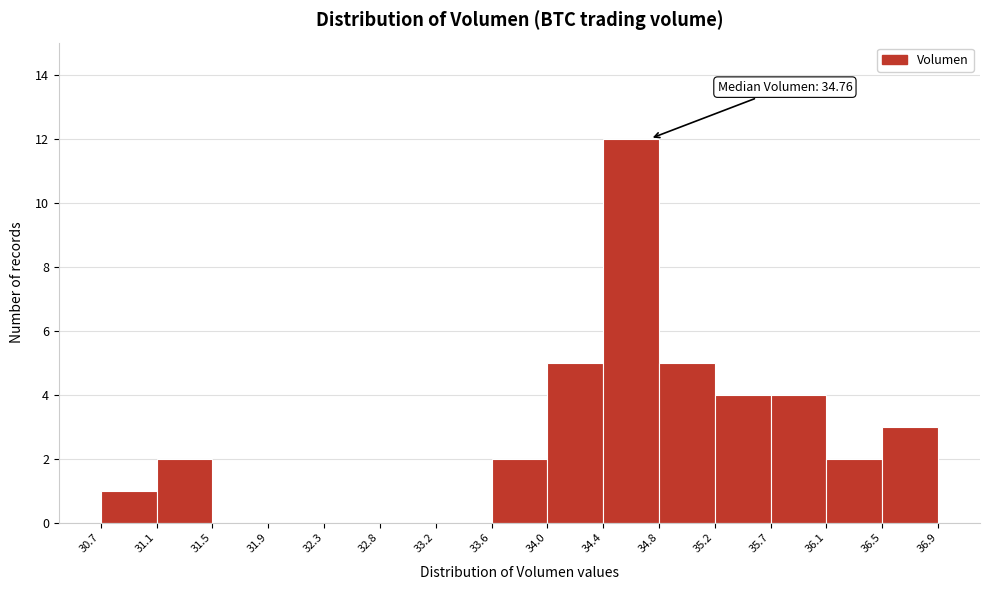

Which range on the x-axis has the tallest bar?

34.4 to 34.8